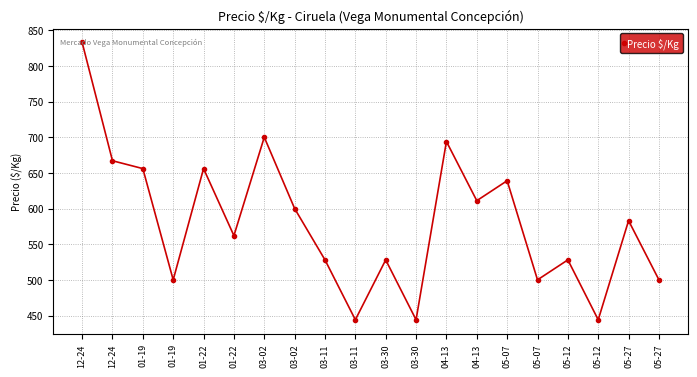

Where is the data nearest to the value 638?

05-07